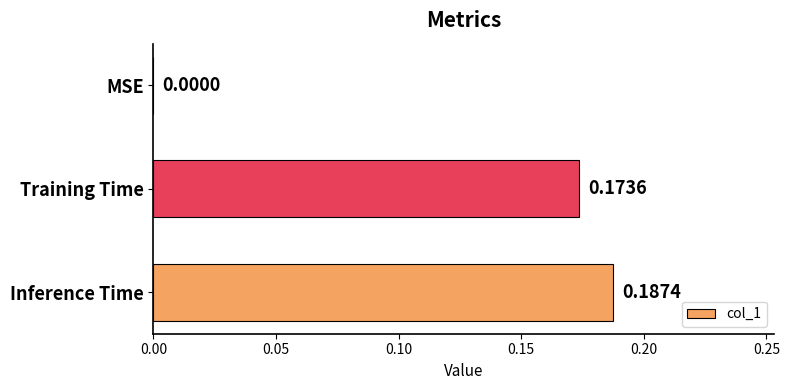

Are the bars grouped side by side (vs. stacked)?

No